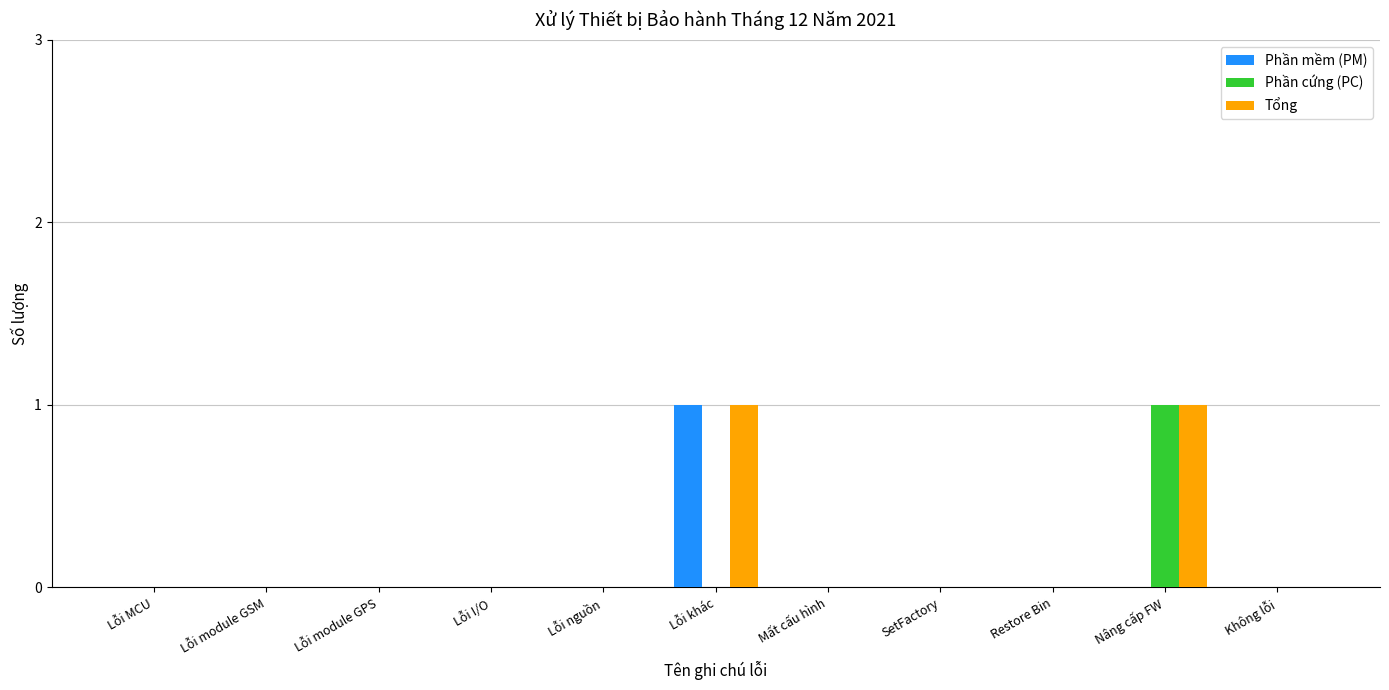

True or false: Phần cứng (PC) has a value of -1 at Mất cấu hình.

False